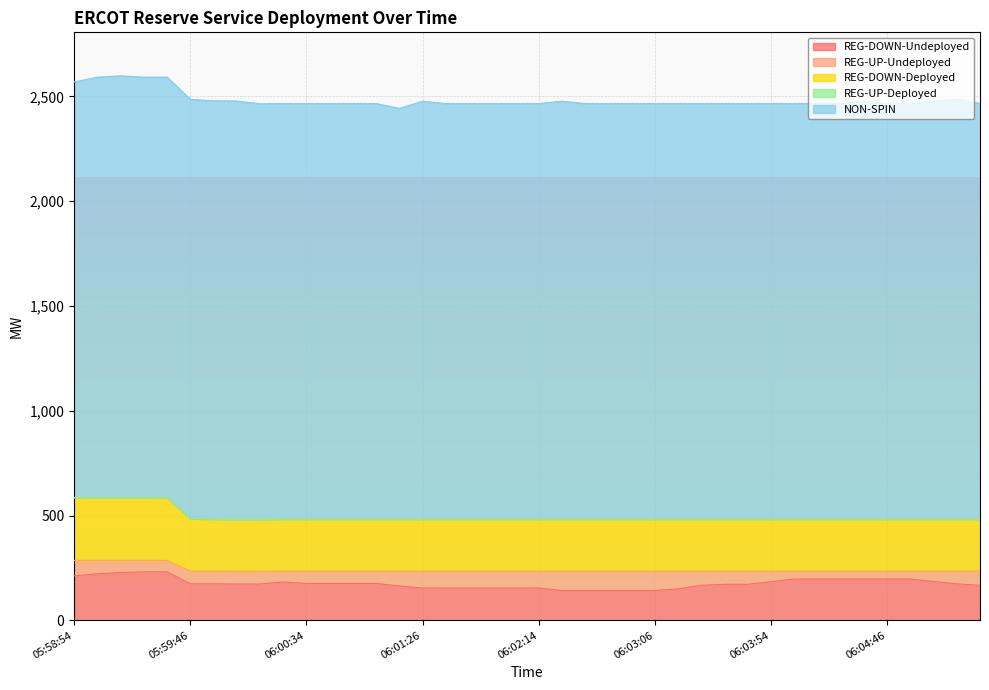

What are all the series names shown in the legend?

REG-DOWN-Undeployed, REG-UP-Undeployed, REG-DOWN-Deployed, REG-UP-Deployed, NON-SPIN